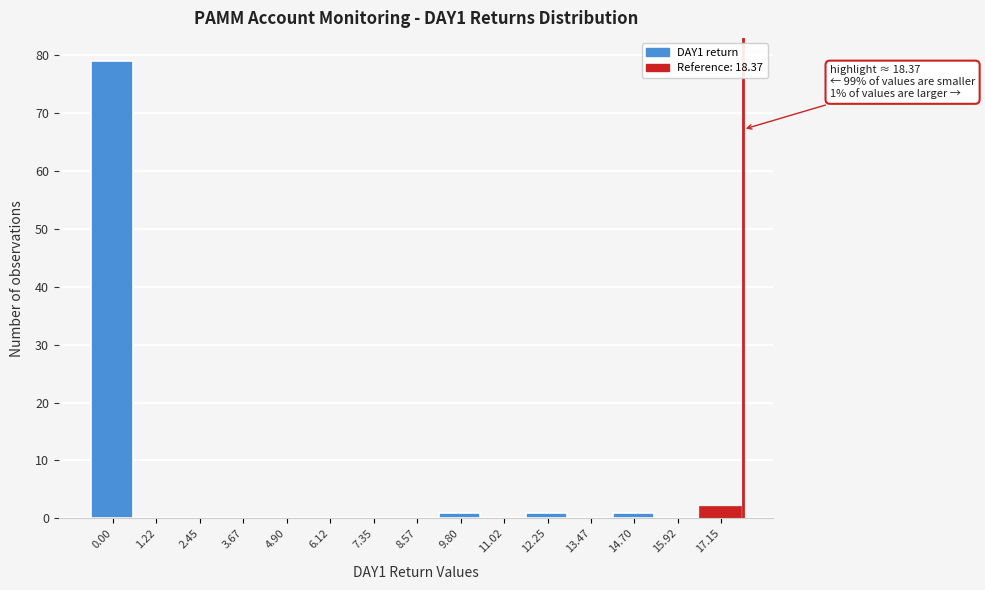

Reading left to right, transcribe all the data shown in this chart.

0.00=79	1.22=0	2.45=0	3.67=0	4.90=0	6.12=0	7.35=0	8.57=0	9.80=1	11.02=0	12.25=1	13.47=0	14.70=1	15.92=0	17.15=2